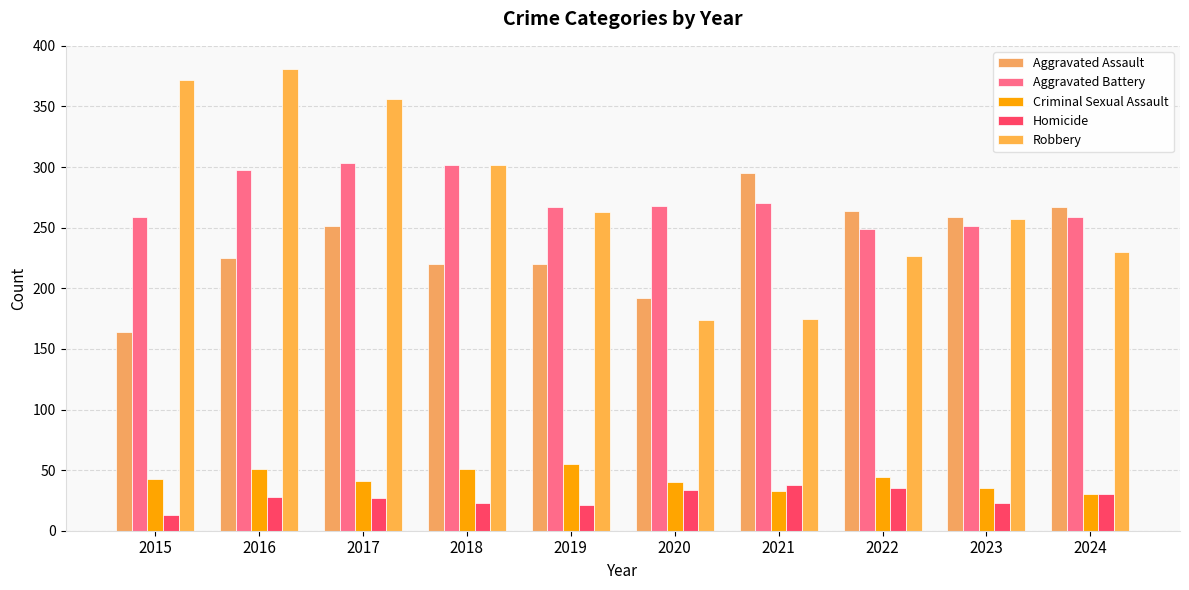

Which series has the largest range (max minus min)?

Robbery